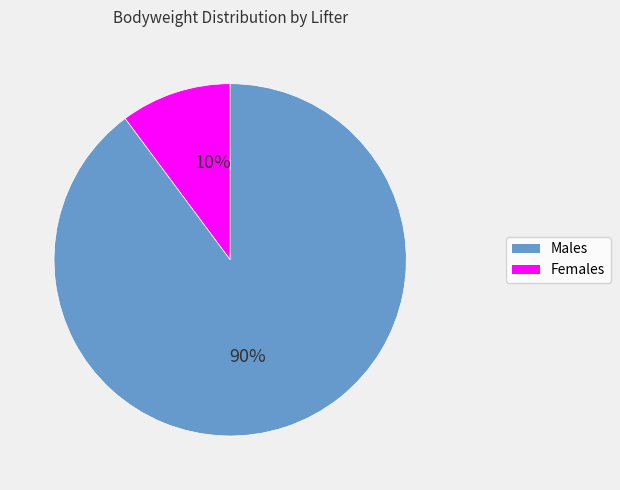

Is there any slice that represents more than half of the pie?

Yes